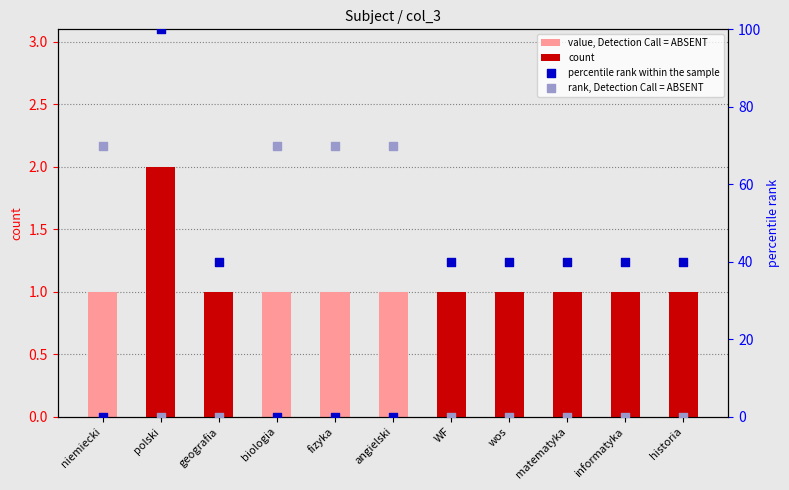

Which series reaches the maximum Y coordinate?

percentile rank within the sample